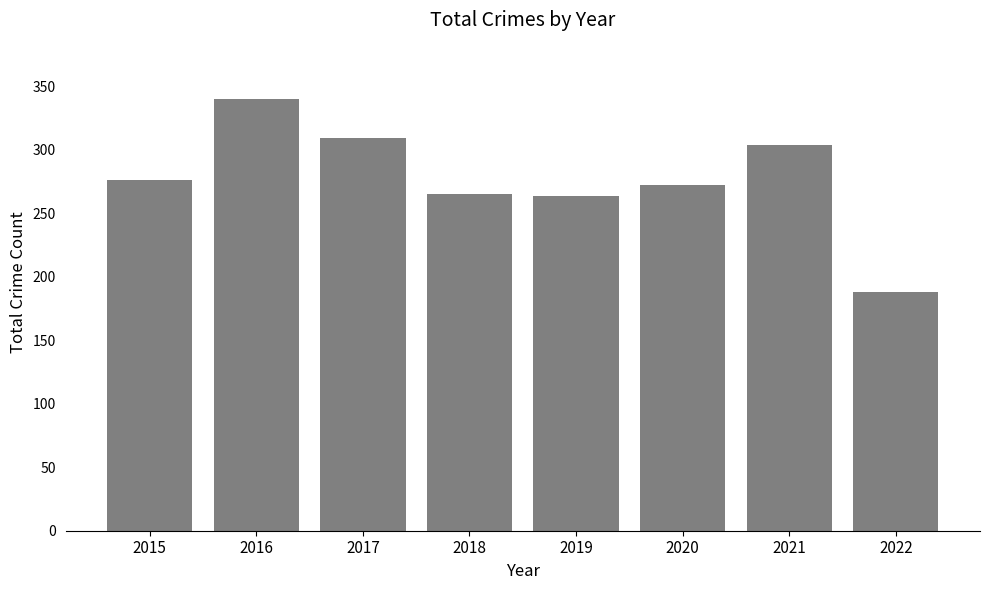

How many data points does each series have?

8